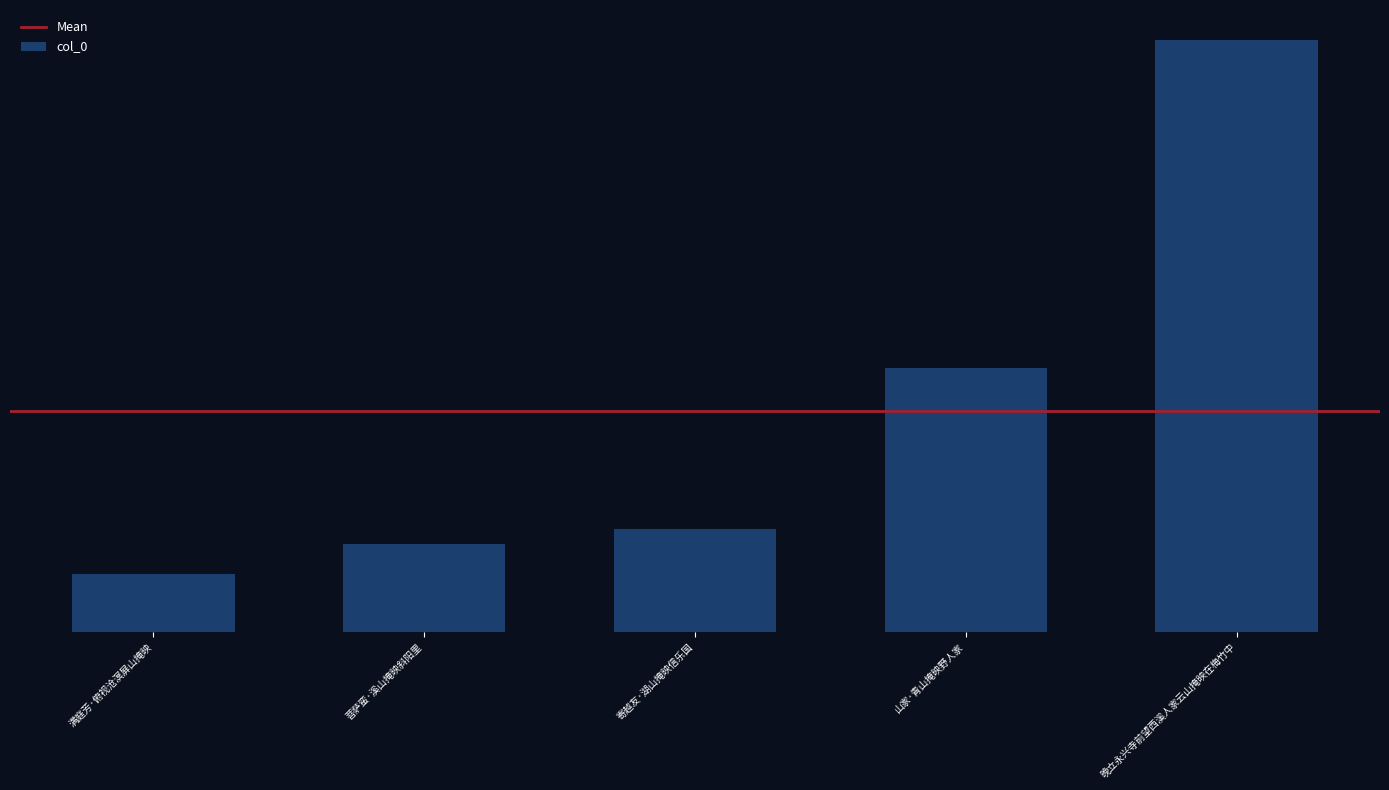

Reading right to left, extract all data points from this chart.

山家·青山掩映野人家=331431	晚立永兴寺前望西溪人家云山掩映在梅竹中=742378	满庭芳·俯视沧溟屏山掩映=72343	寄越友·湖山掩映信乐国=129570	菩萨蛮·溪山掩映斜阳里=110231